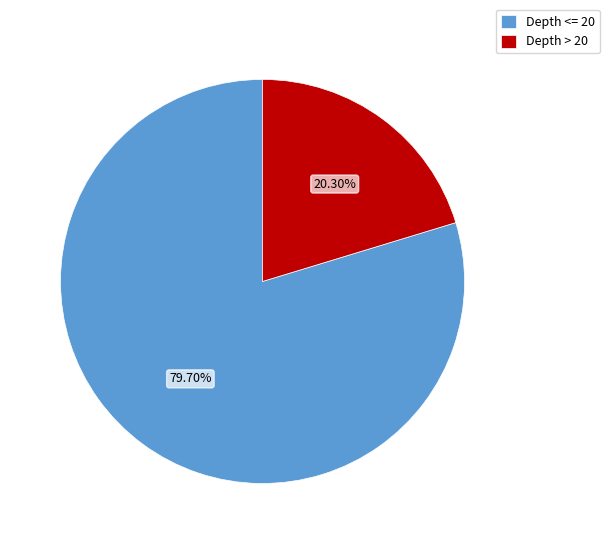

Rank the categories by value from lowest to highest.

Depth > 20, Depth <= 20